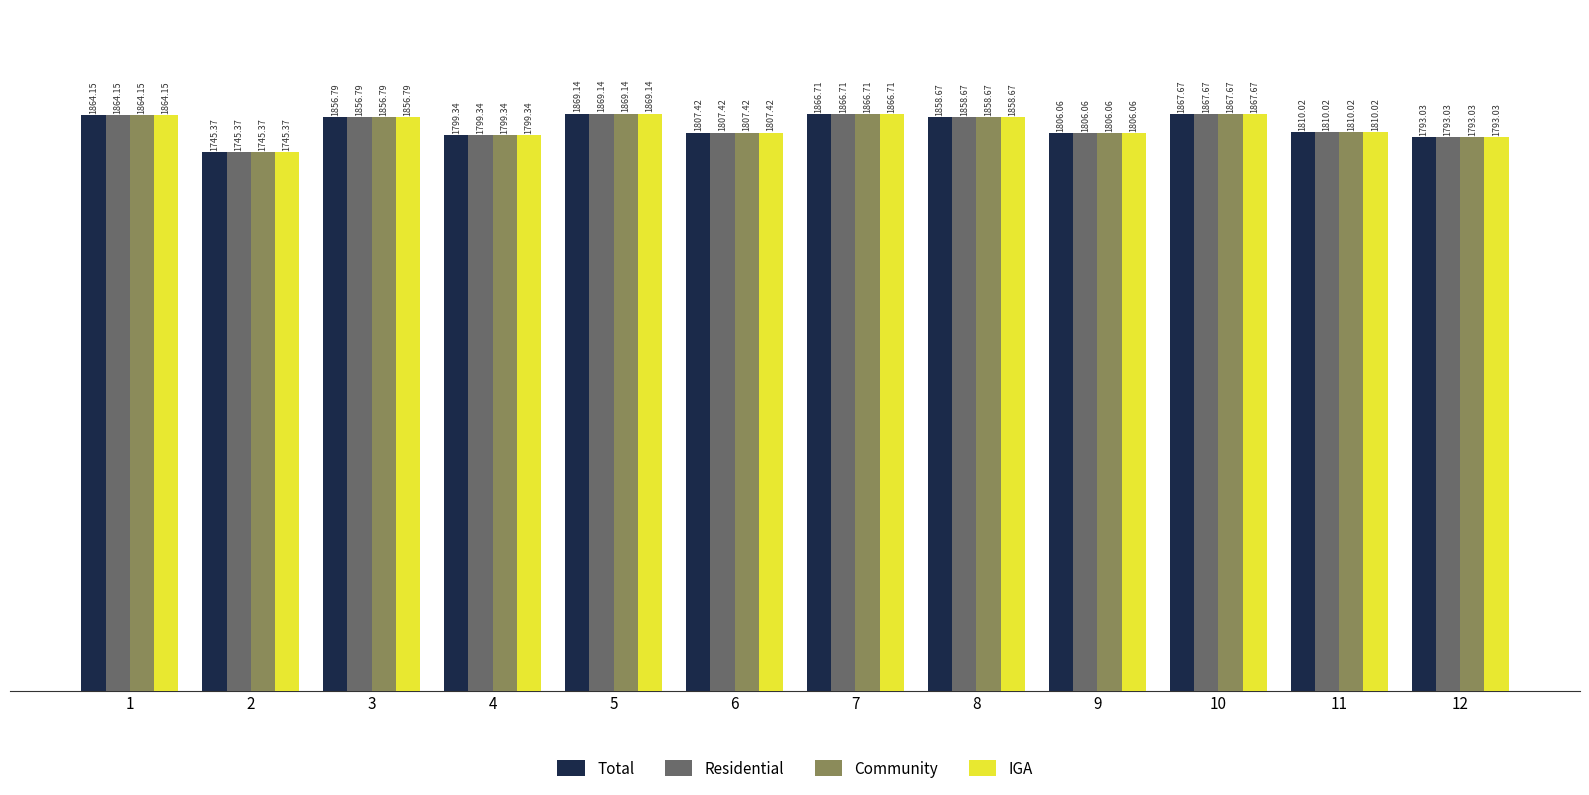

Rank the categories by Community value from lowest to highest.

2, 12, 4, 9, 6, 11, 3, 8, 1, 7, 10, 5